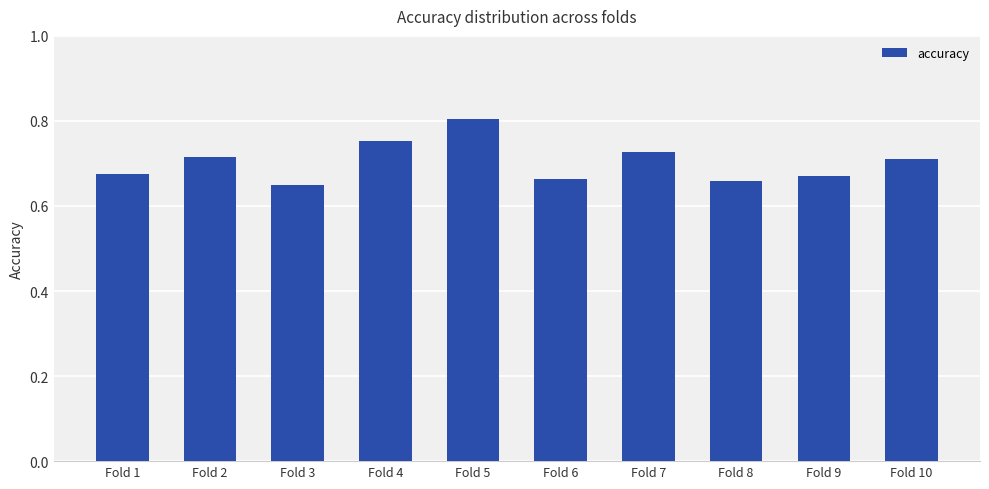

Which has a higher value, Fold 4 or Fold 6?

Fold 4